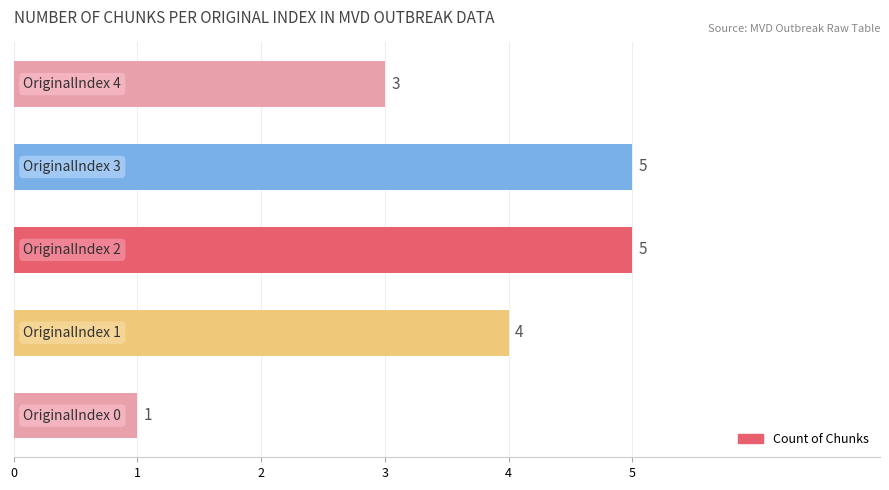

Are the bars horizontal?

Yes